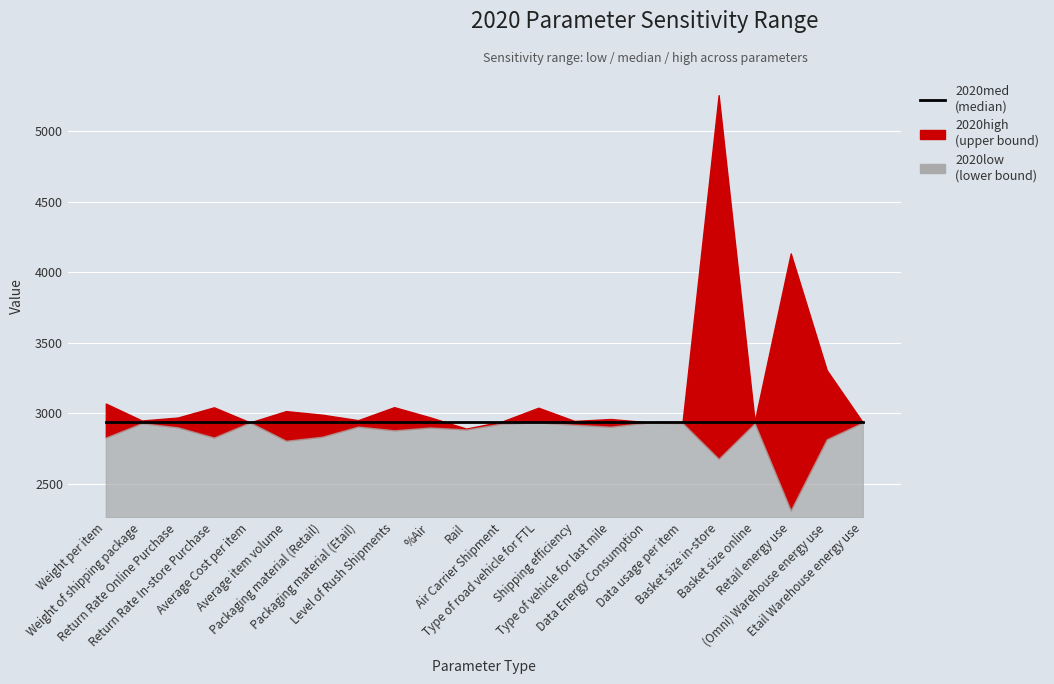

Which series ends up on top after the final intersection of 2020high and 2020med?

2020high